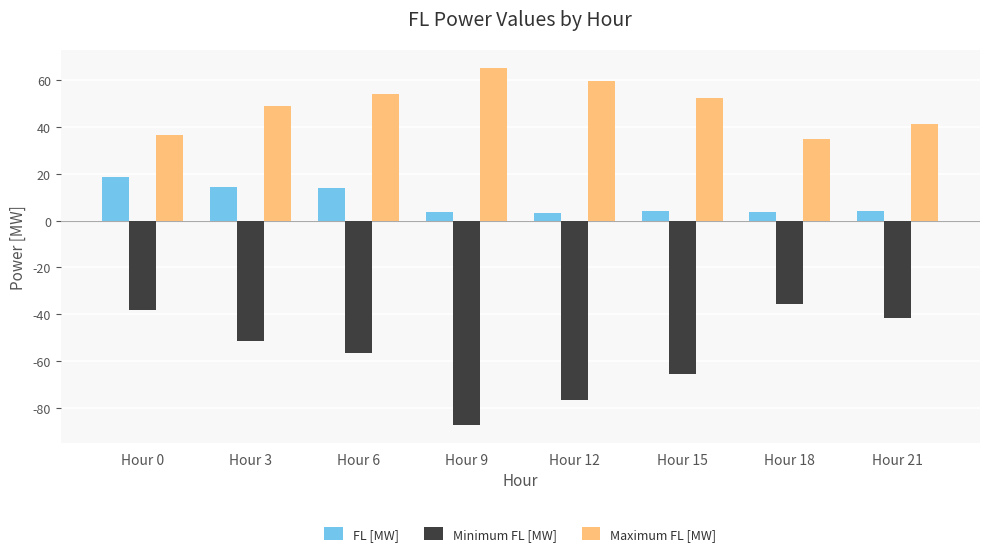

What is the difference between the second highest and second lowest values in the FL [MW] series?

10.9